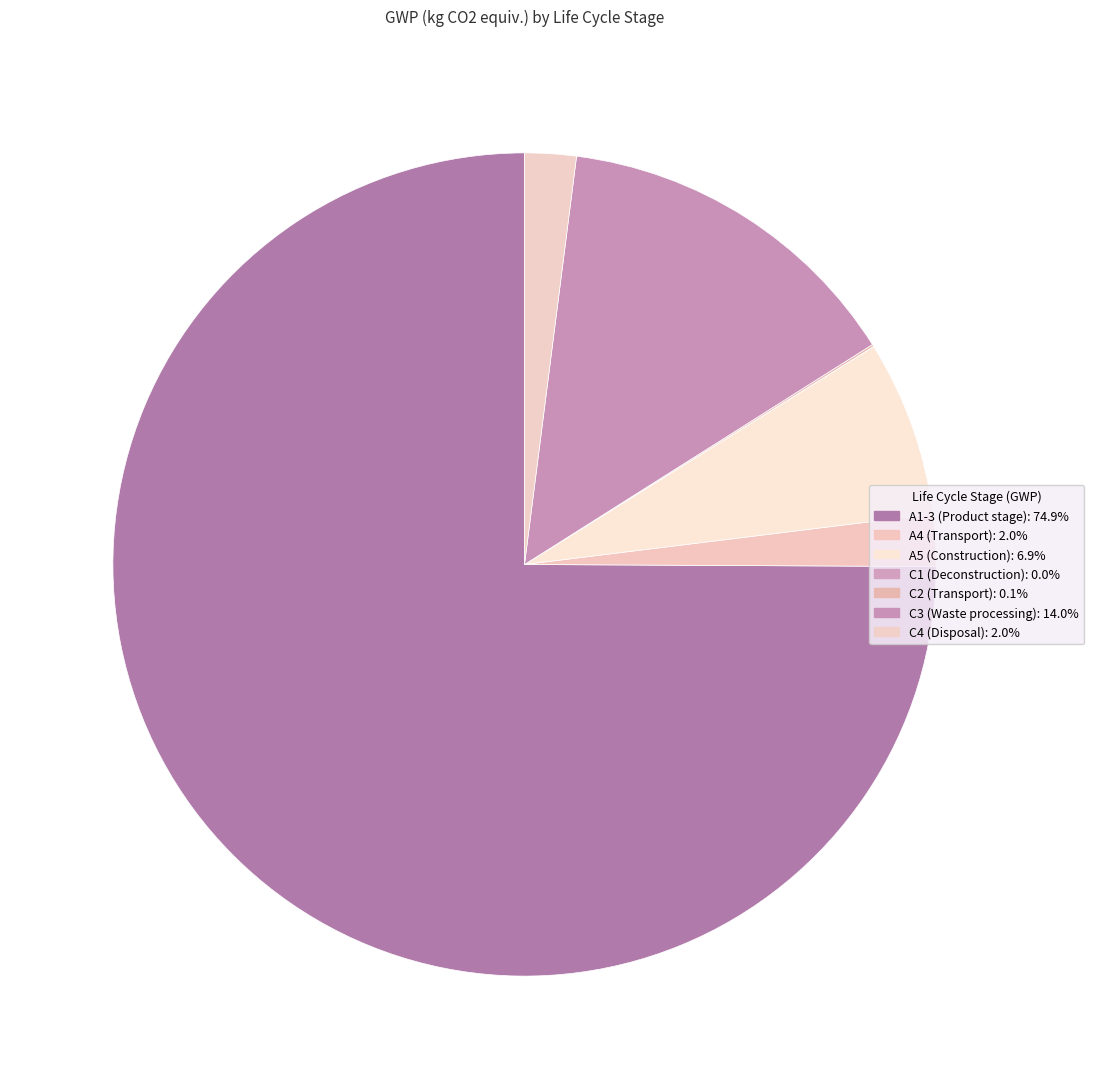

Count the number of slices in the pie.

7